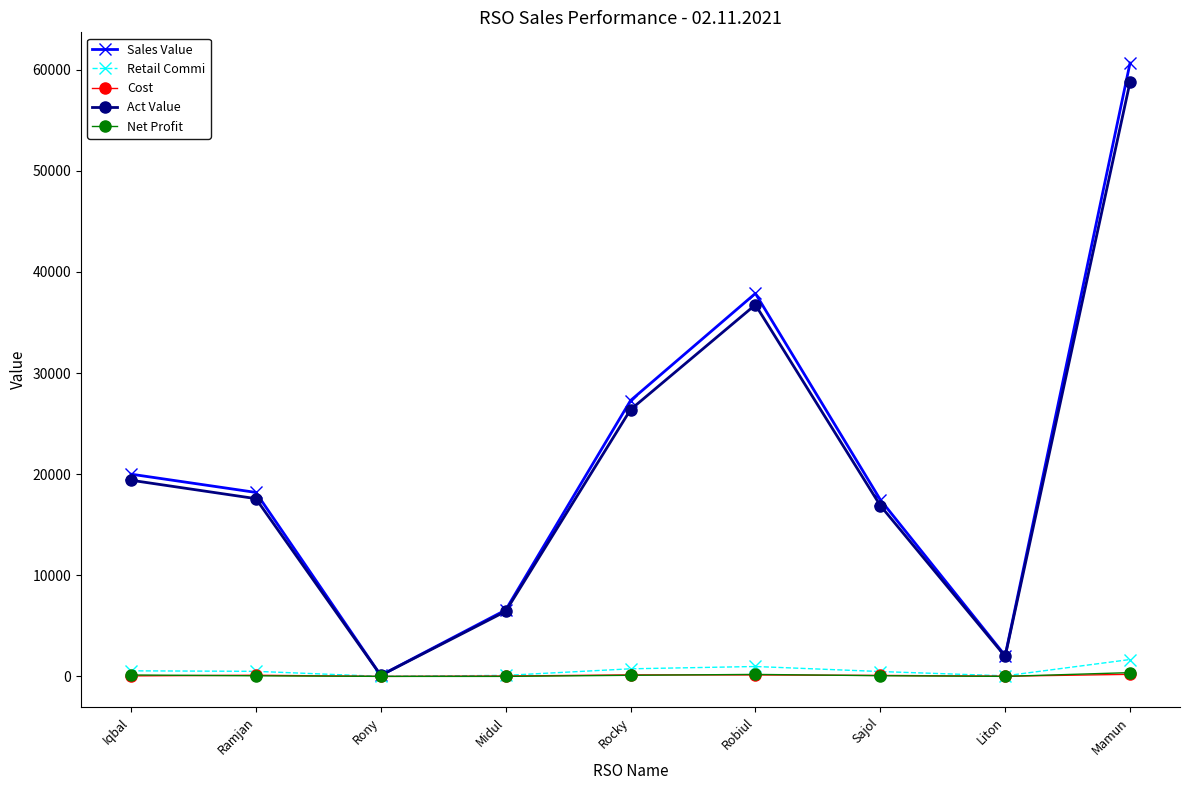

What is the value of the Sales Value point at the 9th from the left?

60662.0